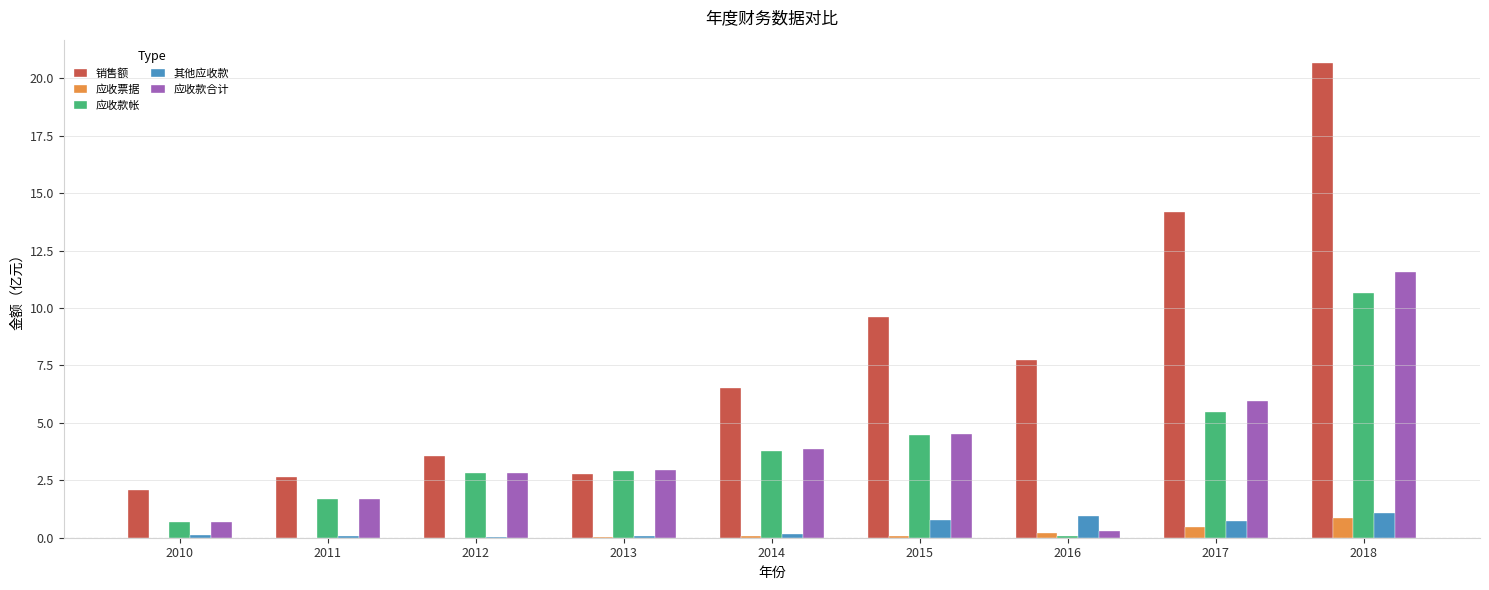

Is it true that 应收款帐 equals 2.4 at 2011?

False